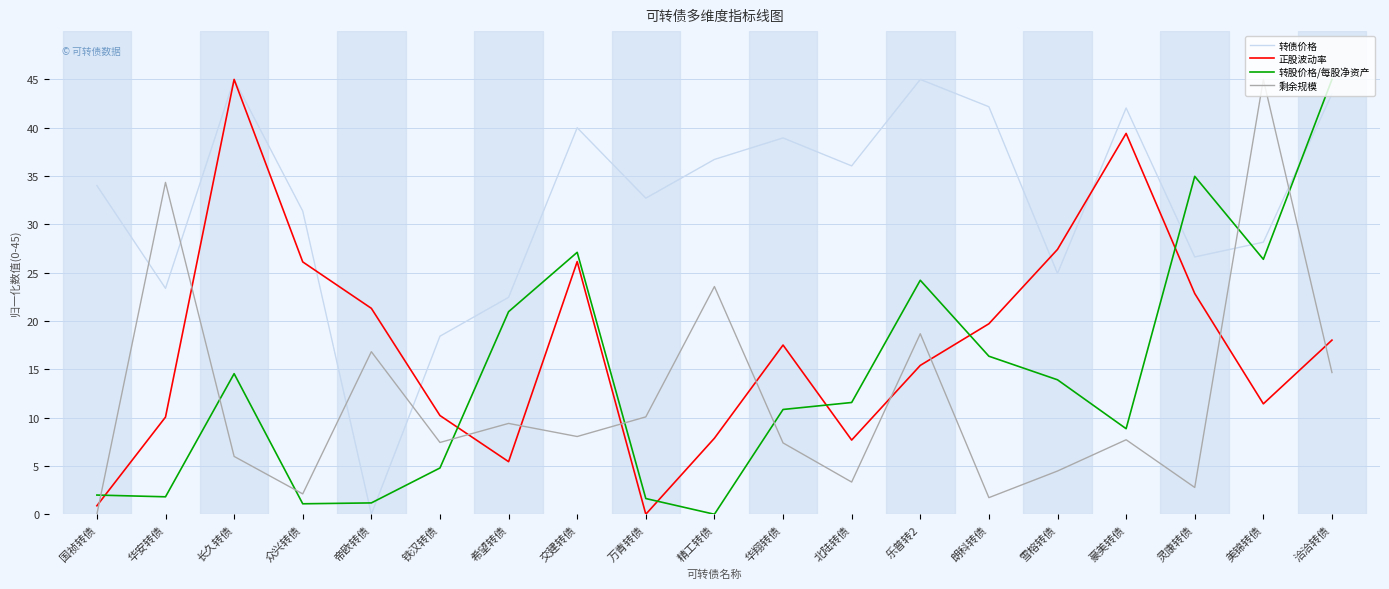

What is the total value across all series at 豪美转债?

98.0